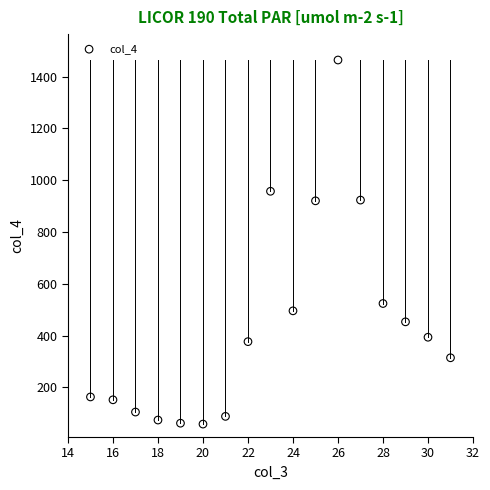

What is the range of Y values (max minus min)?

1405.6